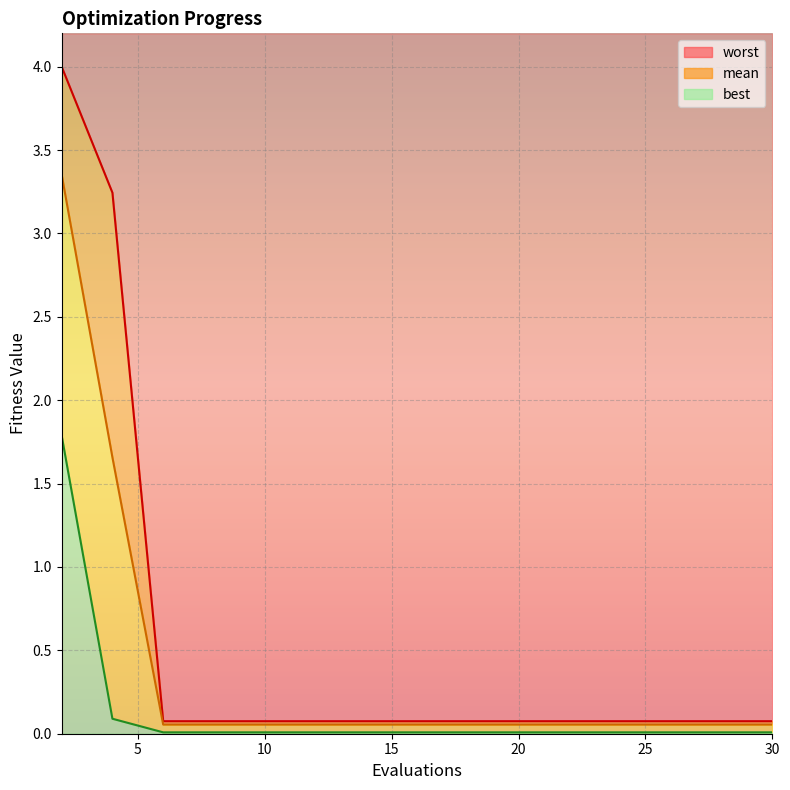

At which label does mean reach its minimum?

6